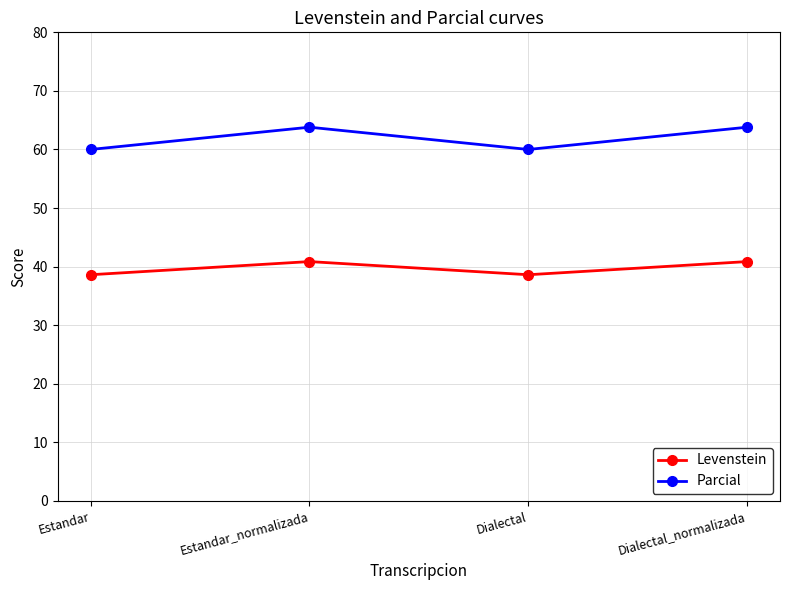

What is the difference between the highest and lowest values at Estandar?

21.4